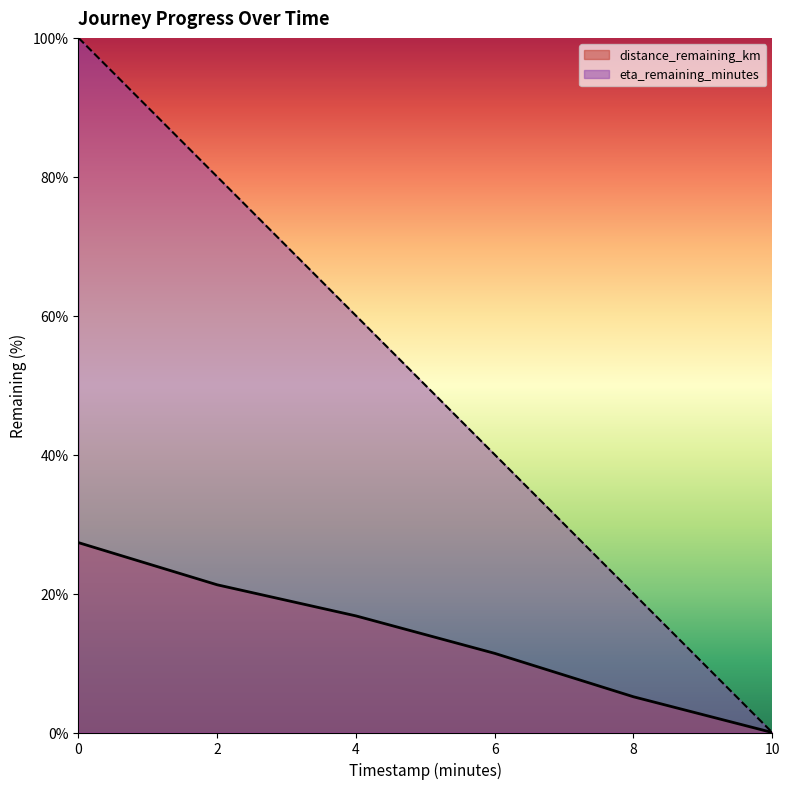

True or false: distance_remaining_km and eta_remaining_minutes intersect in this chart.

False